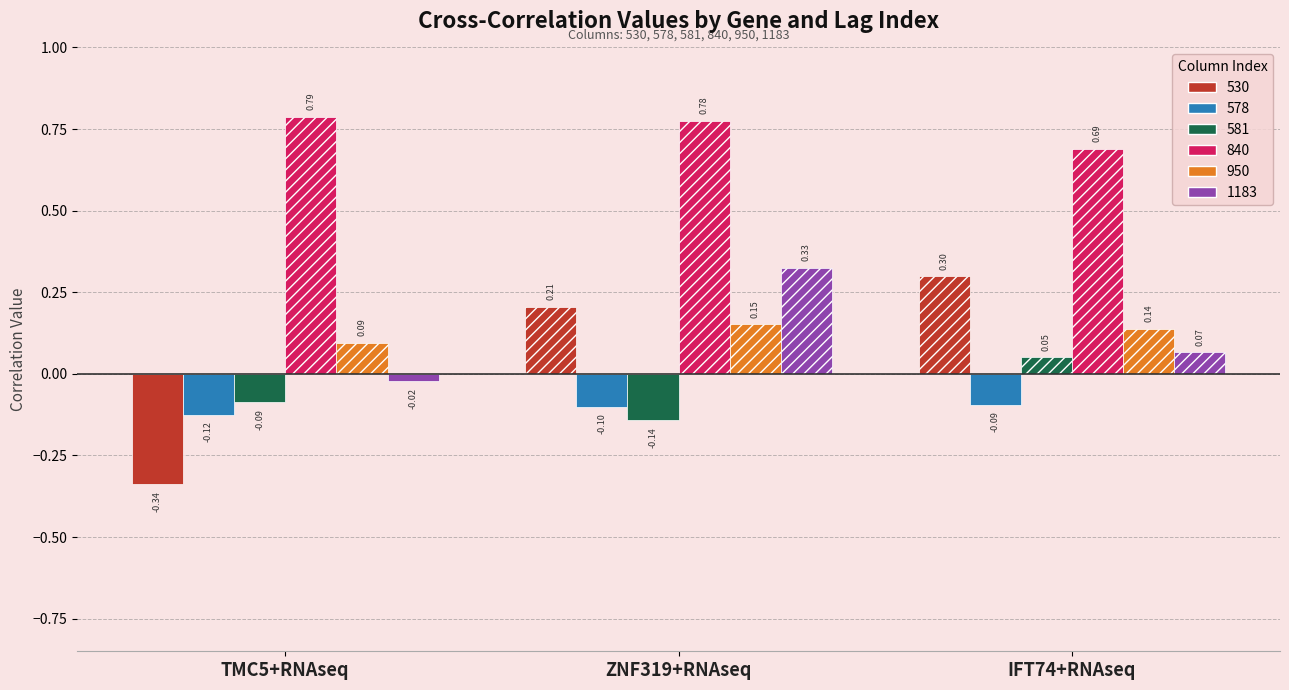

What is the total value across all series at TMC5+RNAseq?

0.3